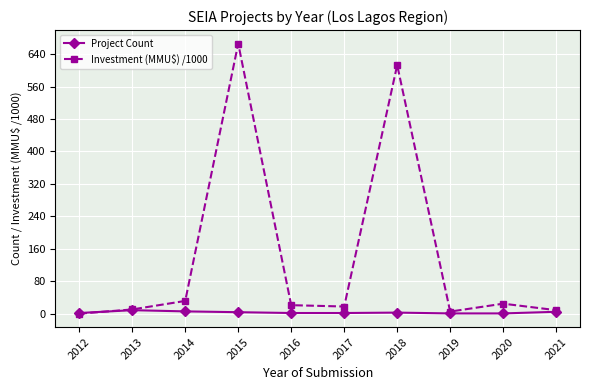

Which series has the largest total across all categories?

Investment (MMU$) /1000